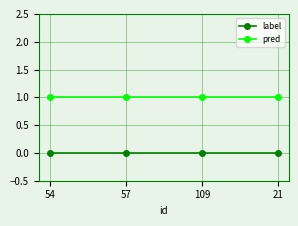

What value does the pred series have at 109?

1